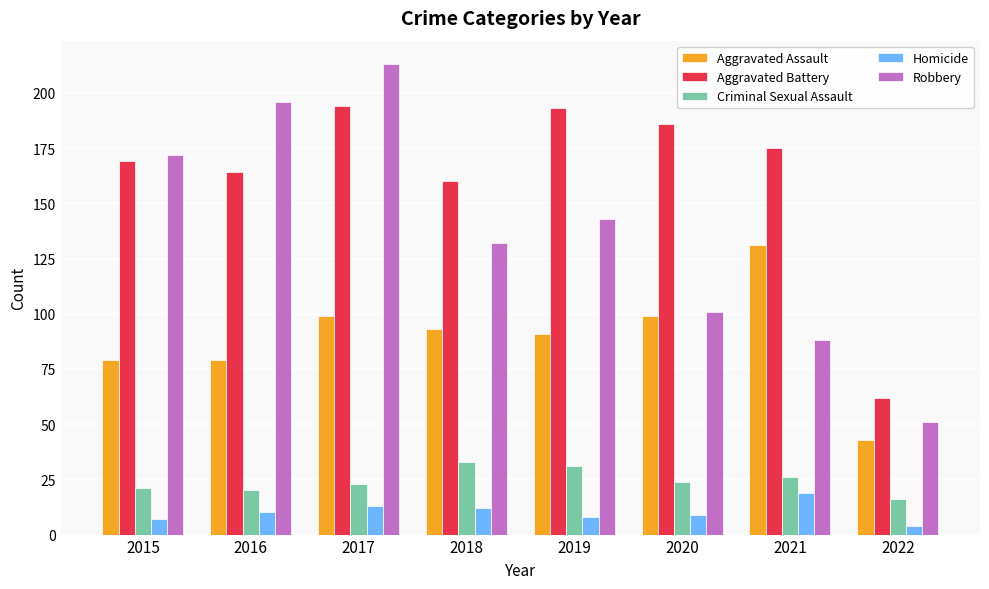

Which series has the widest spread of values?

Robbery